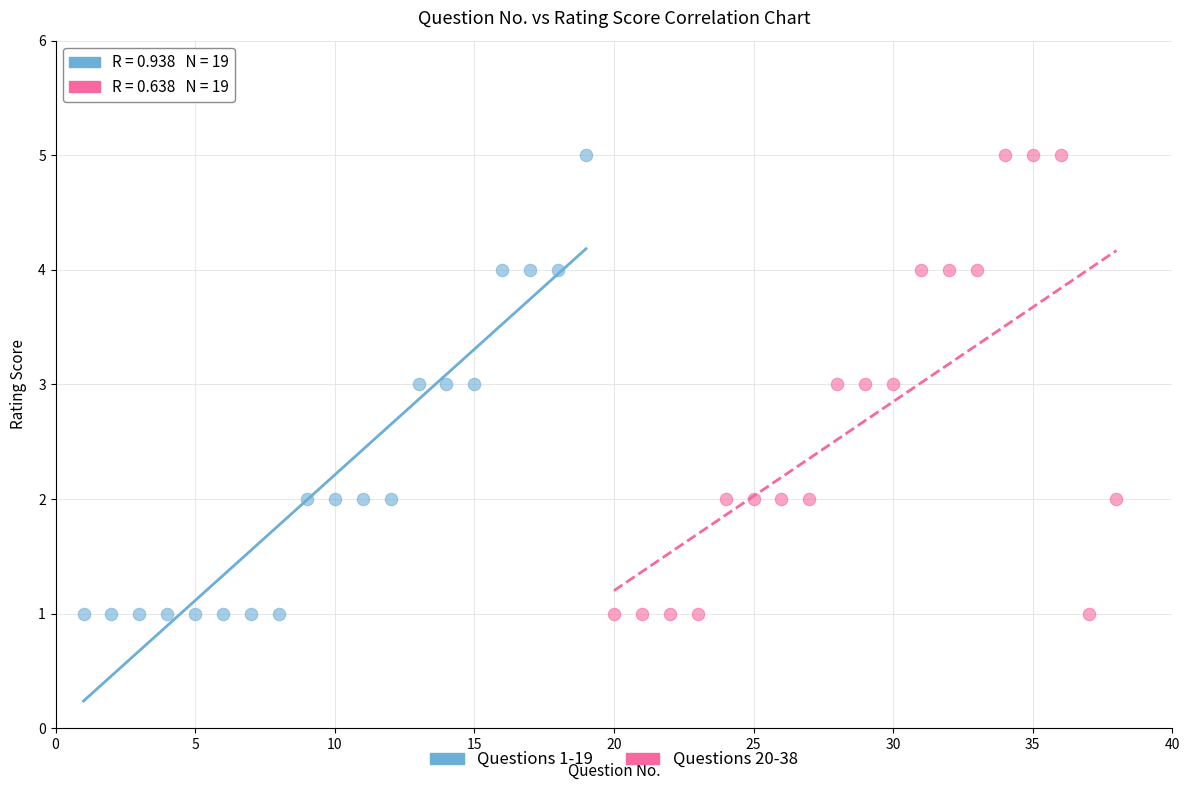

What are all the series names shown in the legend?

Questions 1-19, Questions 20-38